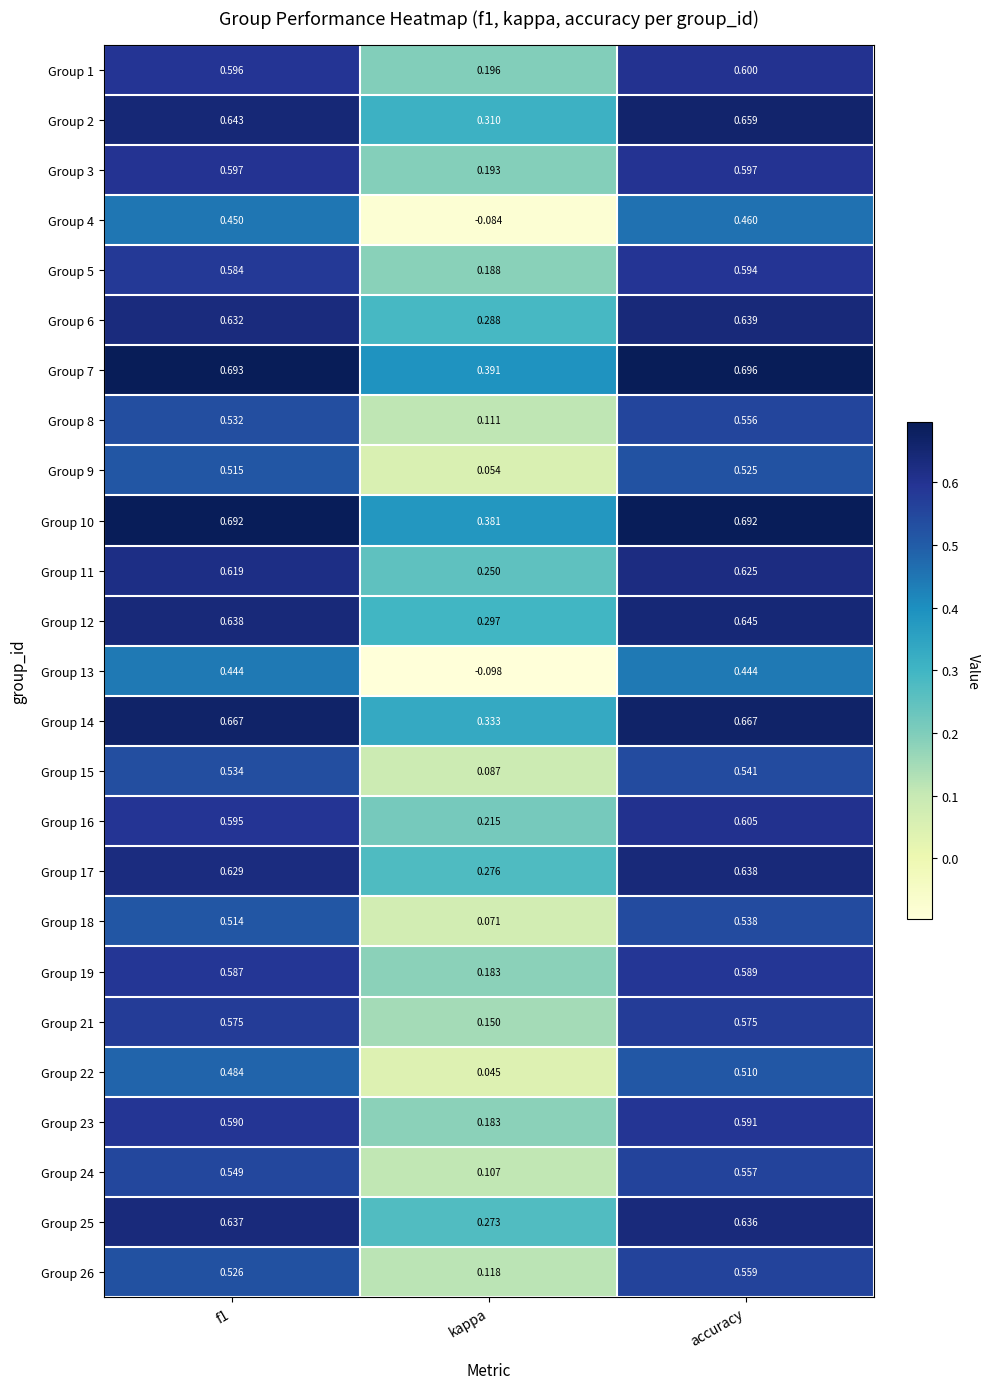

Which category has the lowest value in the Group 21 series?

kappa